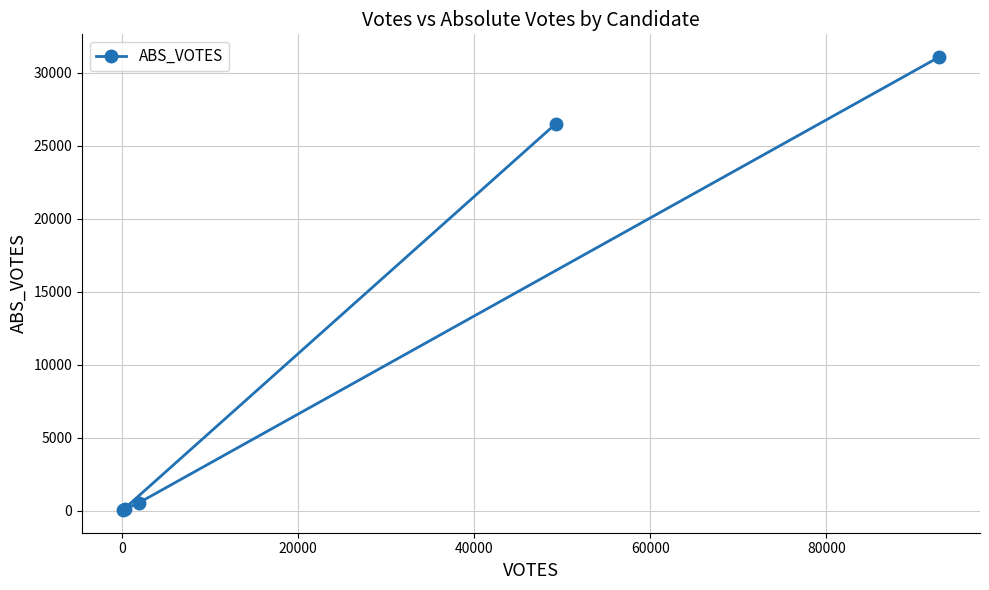

What is the sum of all values?

58329